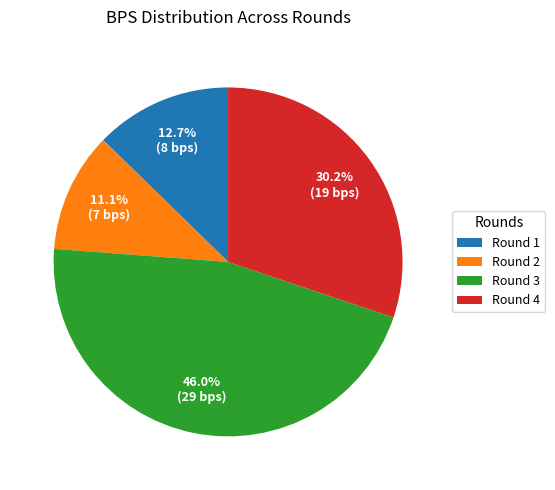

What is the largest slice in the pie chart?

Round 3